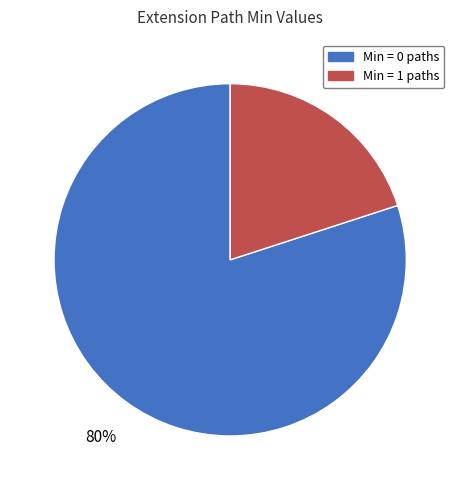

Which category has the smallest portion of the pie?

Min = 1 paths